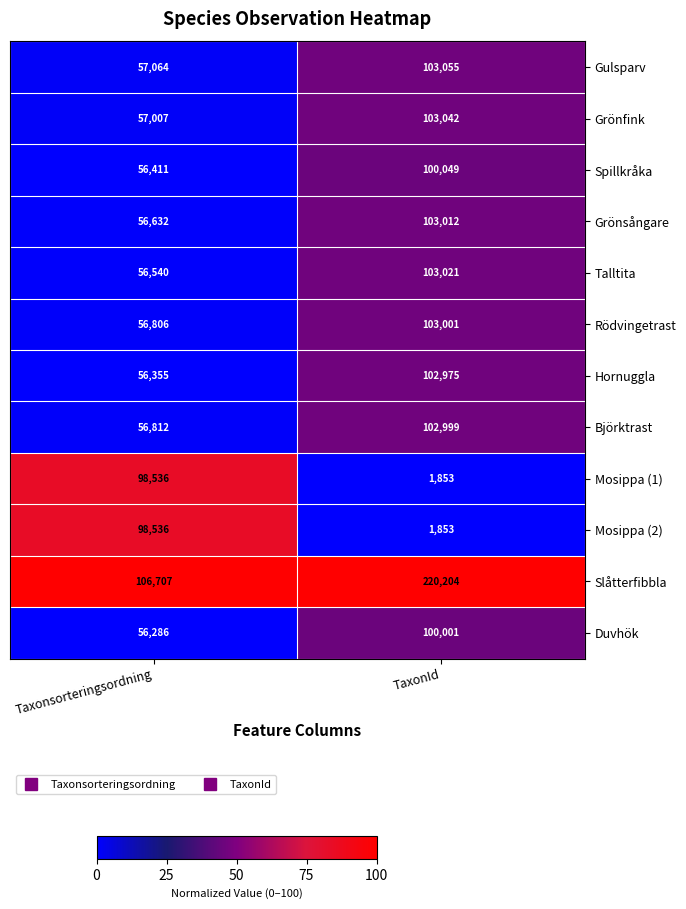

Rank the categories by Björktrast value from highest to lowest.

TaxonId, Taxonsorteringsordning